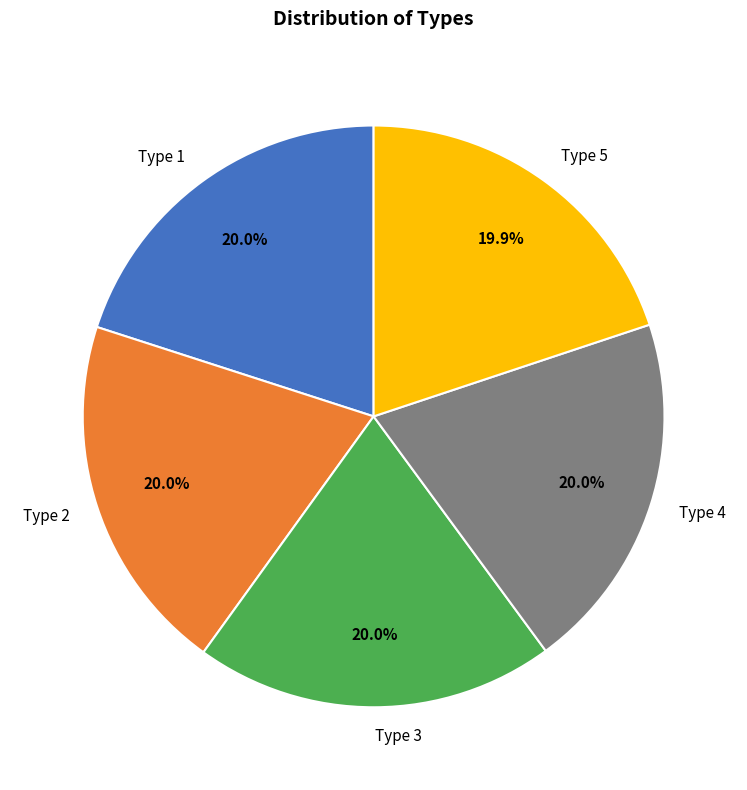

Does any single category account for the majority?

No